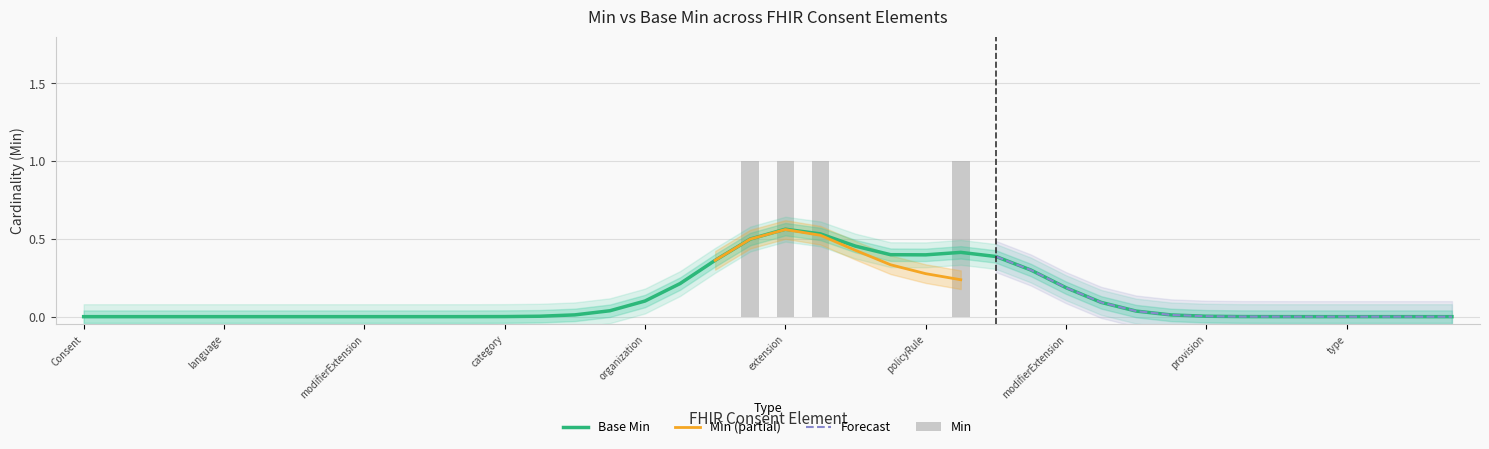

What is the sum of all values?

4